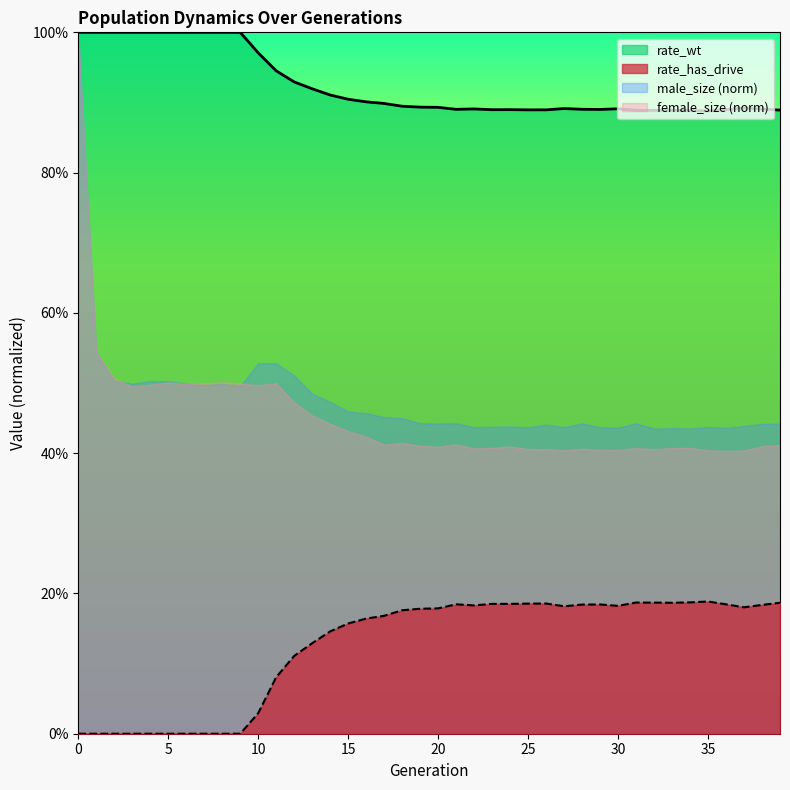

At how many categories does at least one series exceed 0?

40